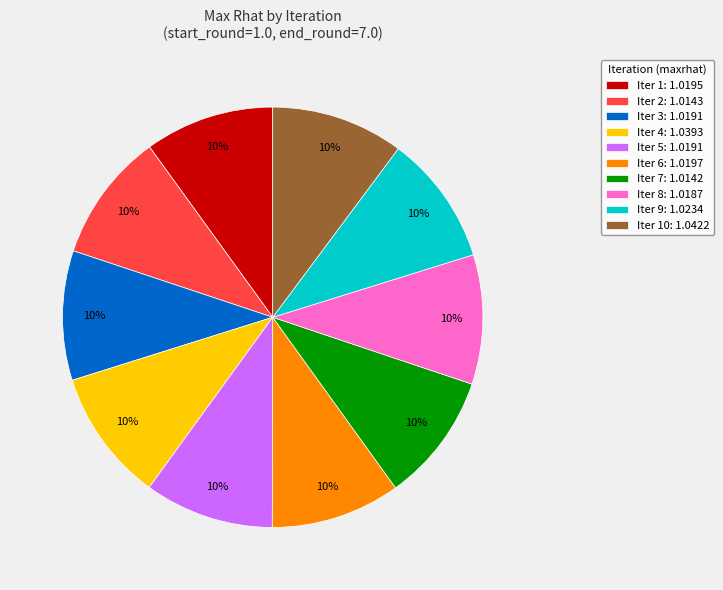

Do Iter 8: 1.0187 and Iter 6: 1.0197 together represent more than half of the pie?

No